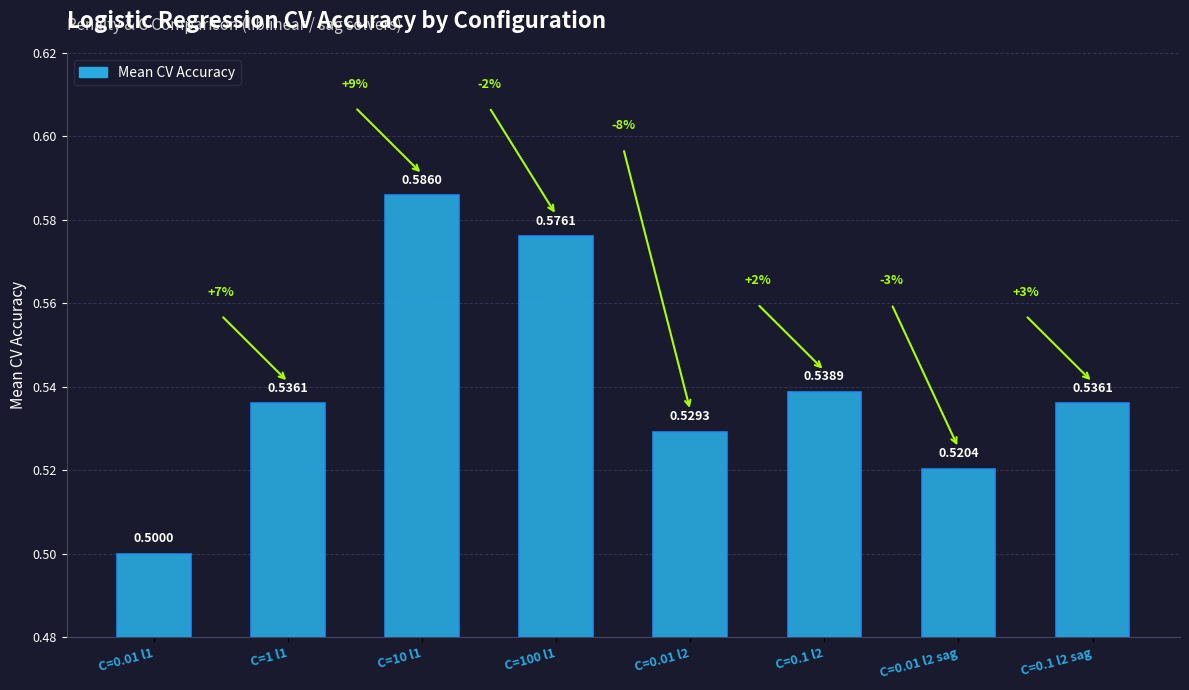

Is it true that the value at C=0.01 l1 is 0.5?

True